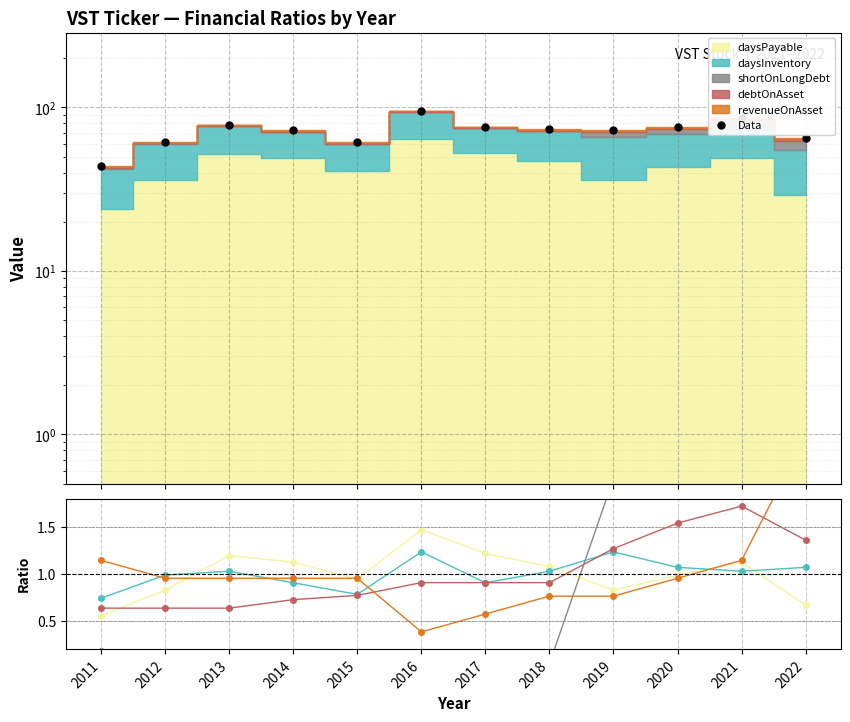

How many distinct data groups are displayed?

6